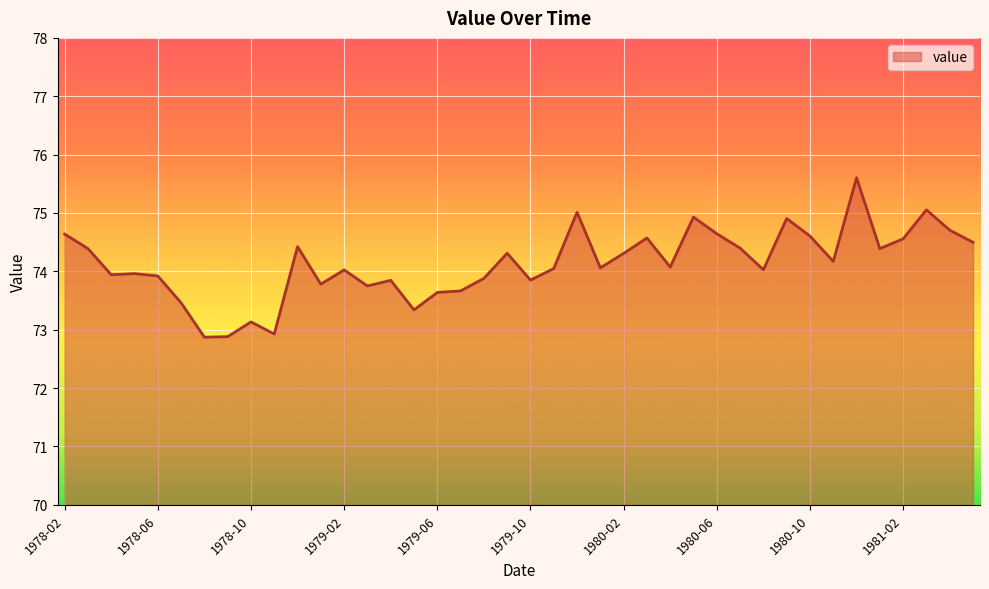

What is the difference between the maximum and minimum values?

2.7